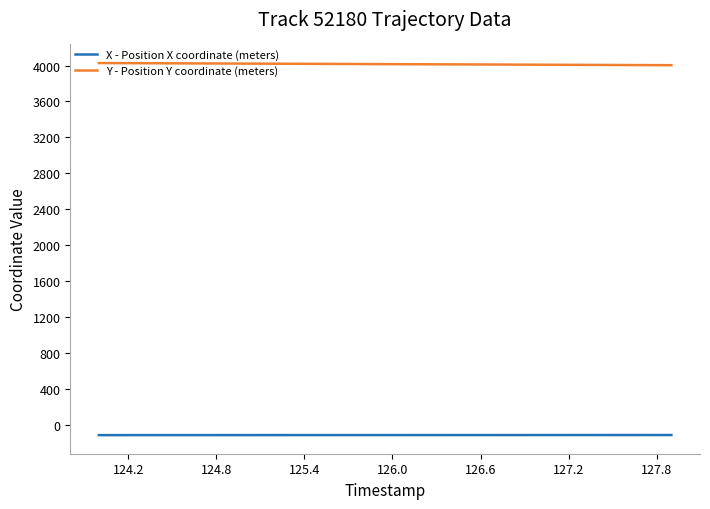

What is the lowest value of the X - Position X coordinate (meters) series?

-113.3